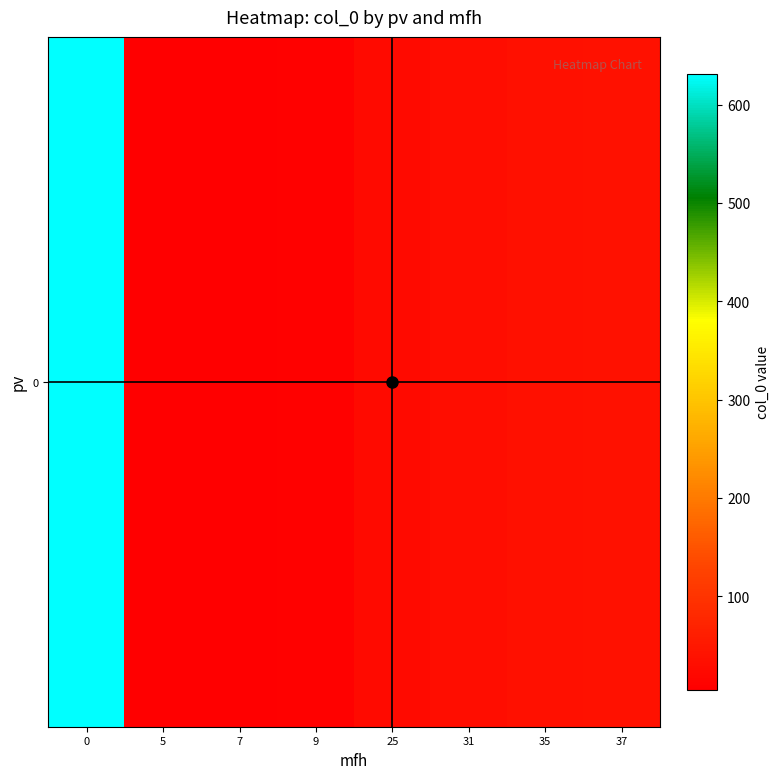

Where is the data nearest to the value 318?

37